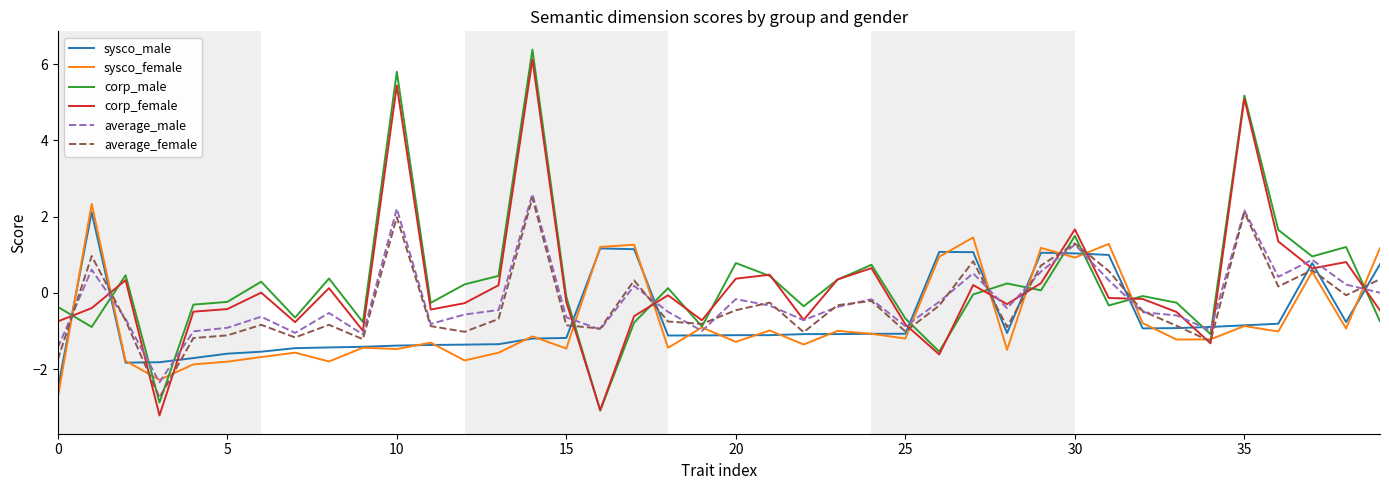

What is the lowest value of the average_female series?

-2.7